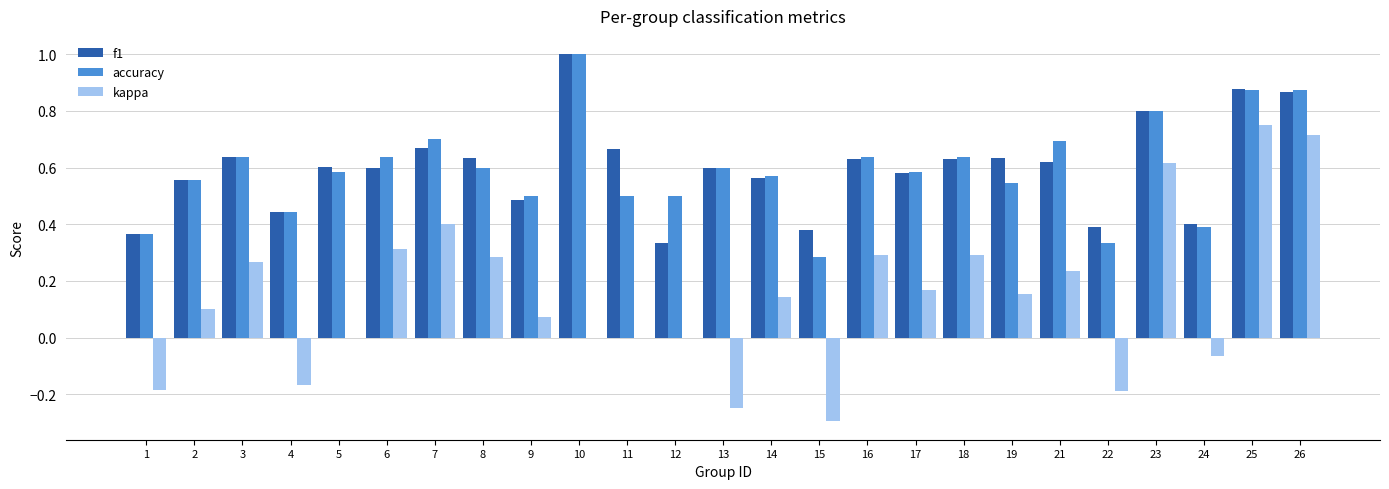

Which series has the widest spread of values?

kappa